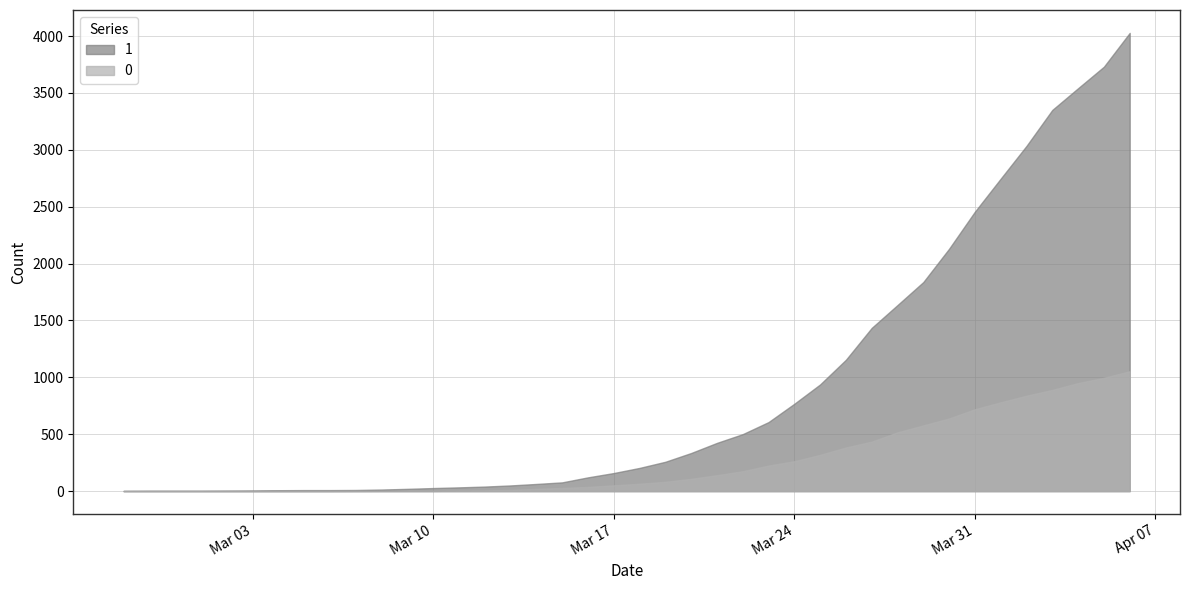

What are all the series names shown in the legend?

1, 0